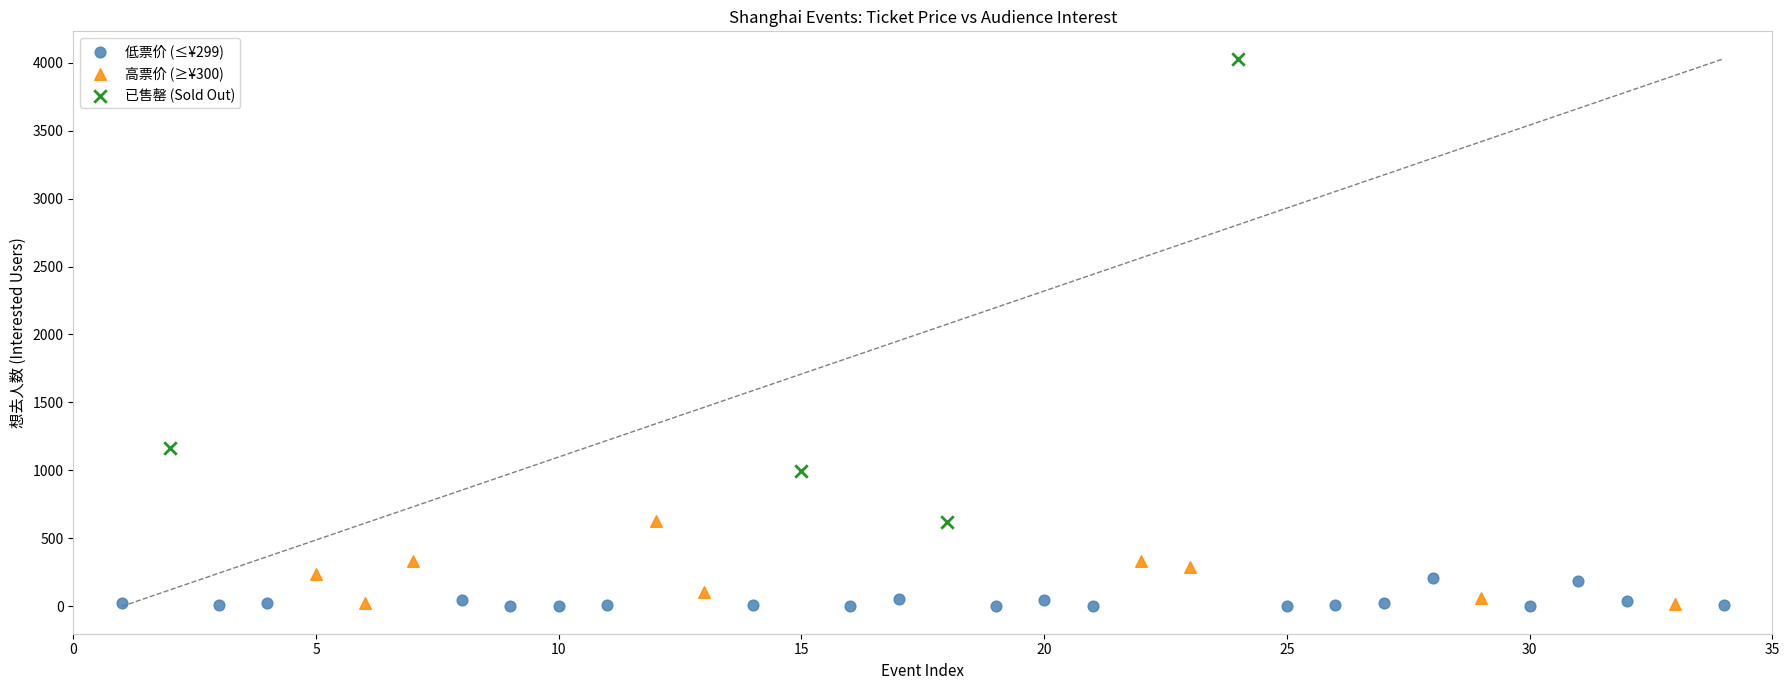

What are all the series names shown in the legend?

低票价 (≤¥299), 高票价 (≥¥300), 已售罄 (Sold Out)